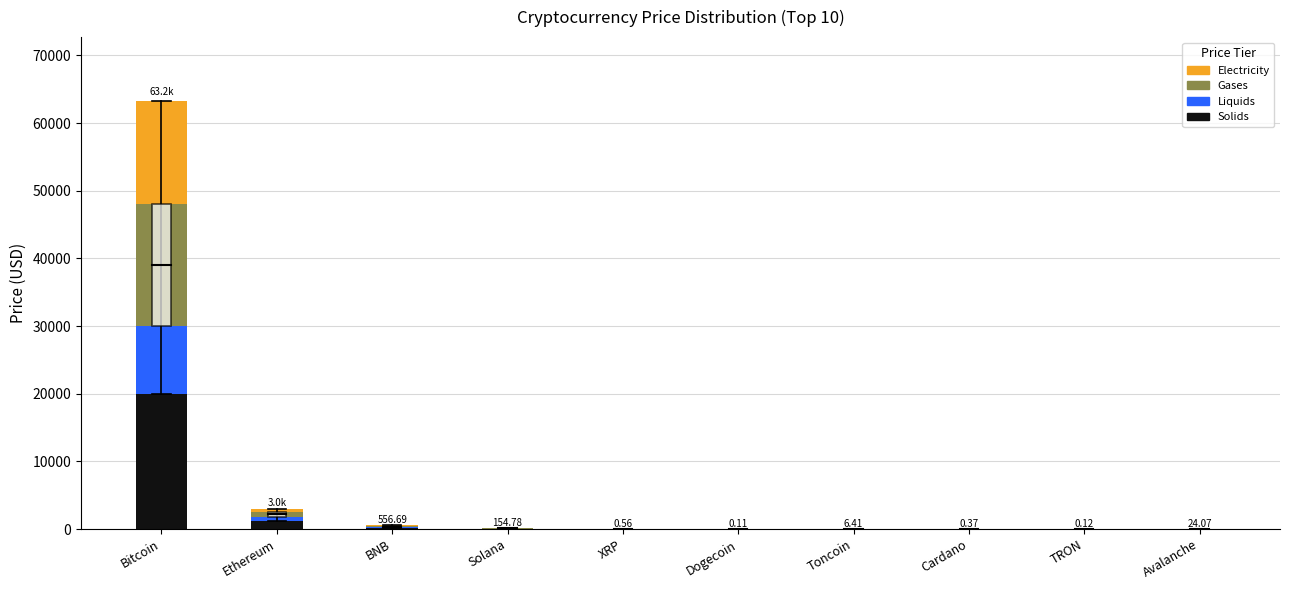

At which label does Solids reach its peak?

Bitcoin